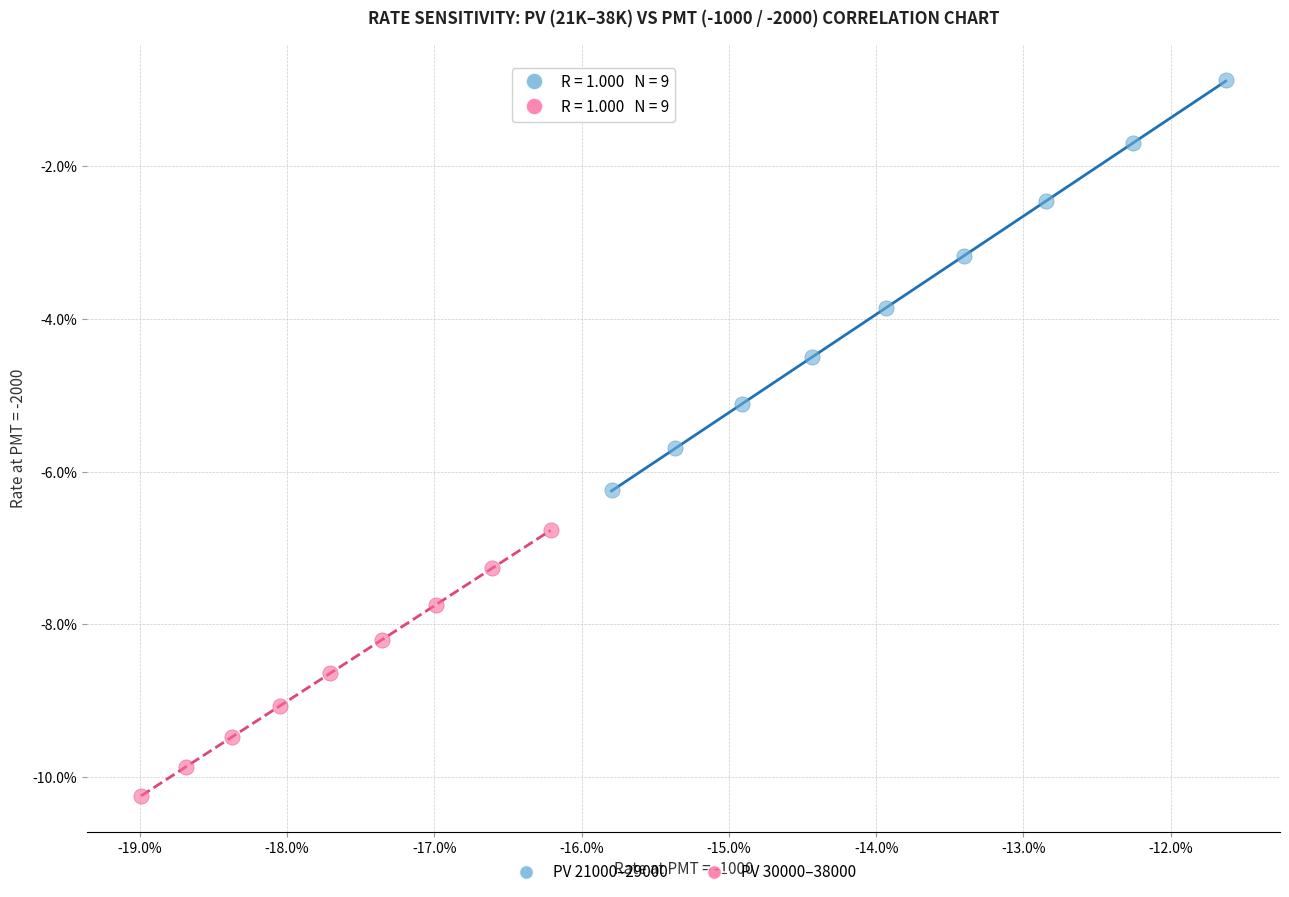

Which series reaches the maximum Y coordinate?

PV 21000–29000